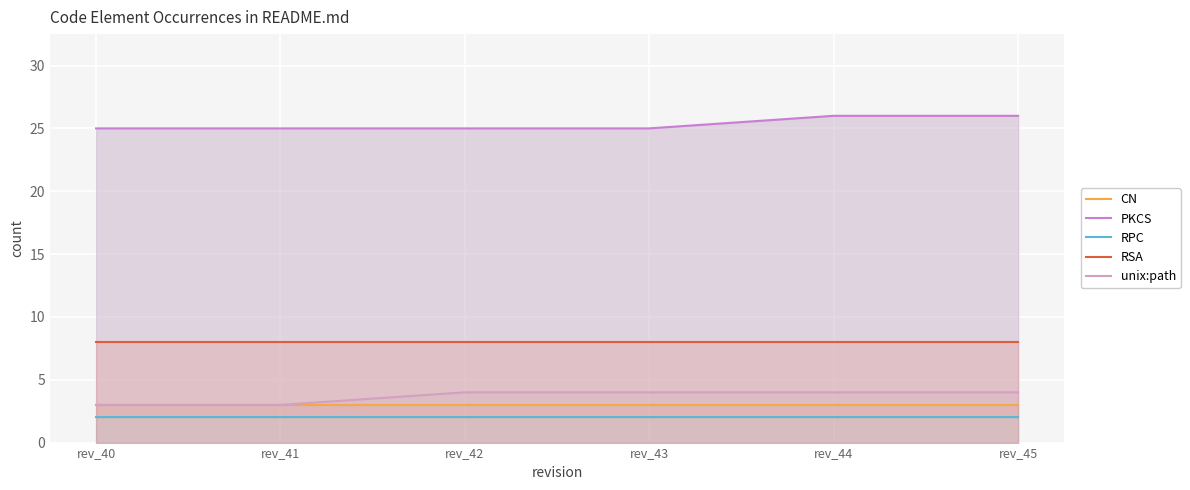

Is the value of unix:path at rev_42 greater than the value of CN at rev_44?

Yes